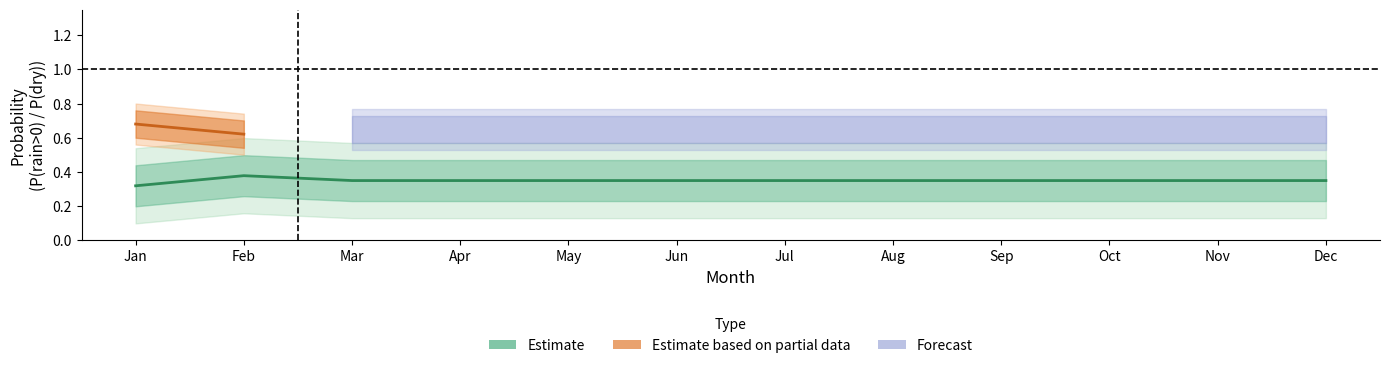

Reading left to right, transcribe all the data shown in this chart.

0.3	0.4	0.3	0.3	0.3	0.3	0.3	0.3	0.3	0.3	0.3	0.3